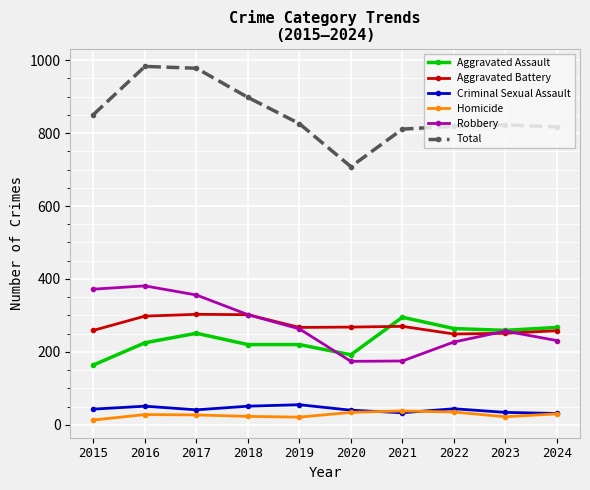

Where is the first local minimum for Total?

2020